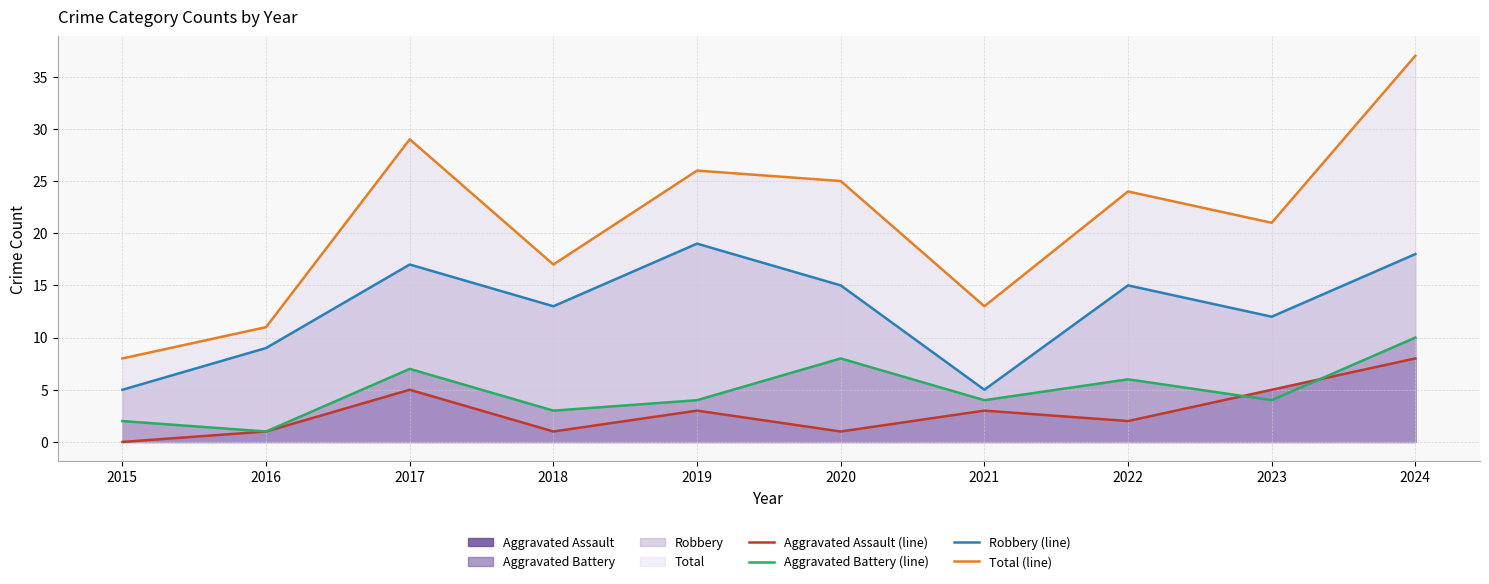

What is the average value of the Total (line) series?

21